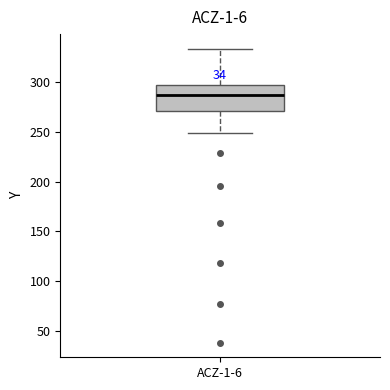

Transcribe this box plot: give where the median line is, the range the box spans, and where the two whiskers end, as read against the y-axis. The values are not printed on the chart, so give them approximately, as read against the axis.

median 285, box 270 to 295, whiskers 250 to 335